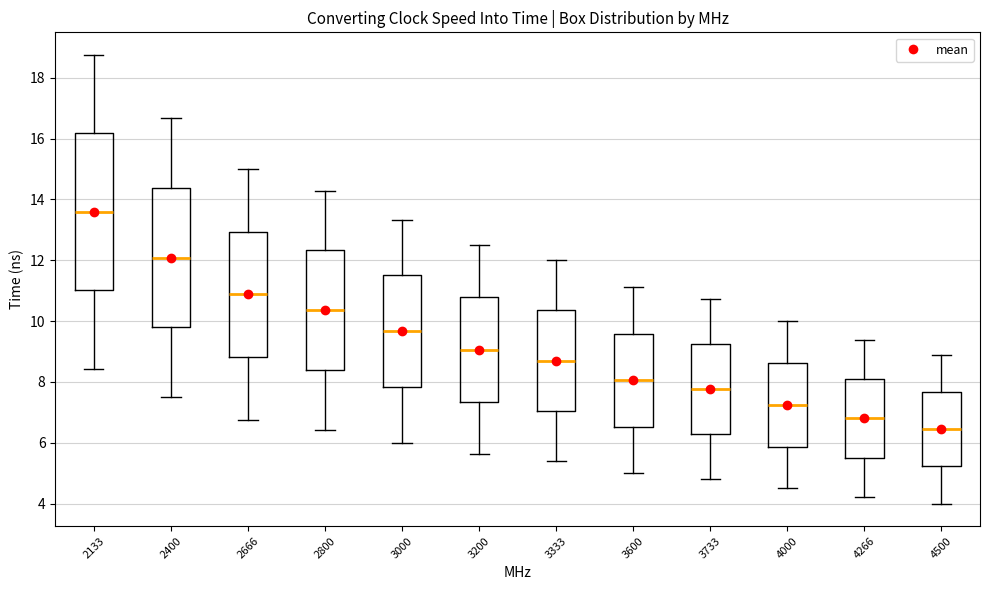

Reading left to right, read every box against the y-axis: the position of its median line, the range the box covers, and the ends of its whiskers. The values are not printed on the chart, so give them approximately, as read against the axis.

2133: median 13.6, box 11.0 to 16.2, whiskers 8.4 to 18.8
2400: median 12.0, box 9.8 to 14.4, whiskers 7.6 to 16.6
2666: median 10.8, box 8.8 to 13.0, whiskers 6.8 to 15.0
2800: median 10.4, box 8.4 to 12.4, whiskers 6.4 to 14.2
3000: median 9.6, box 7.8 to 11.6, whiskers 6.0 to 13.4
3200: median 9.0, box 7.4 to 10.8, whiskers 5.6 to 12.6
3333: median 8.8, box 7.0 to 10.4, whiskers 5.4 to 12.0
3600: median 8.0, box 6.6 to 9.6, whiskers 5.0 to 11.2
3733: median 7.8, box 6.2 to 9.2, whiskers 4.8 to 10.8
4000: median 7.2, box 5.8 to 8.6, whiskers 4.6 to 10.0
4266: median 6.8, box 5.6 to 8.0, whiskers 4.2 to 9.4
4500: median 6.4, box 5.2 to 7.6, whiskers 4.0 to 8.8